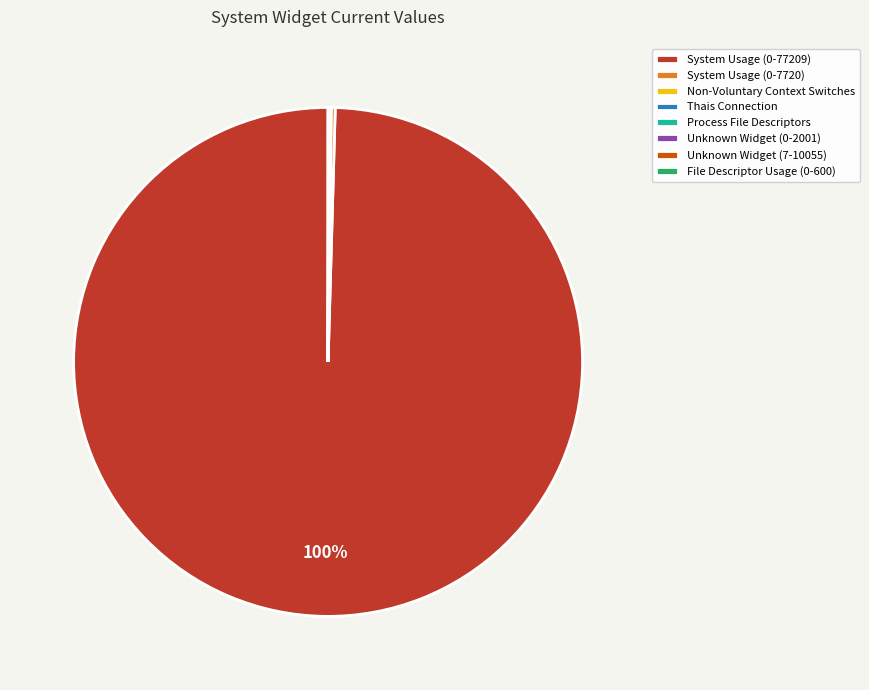

To the nearest percent, what is the average slice percentage?

12%